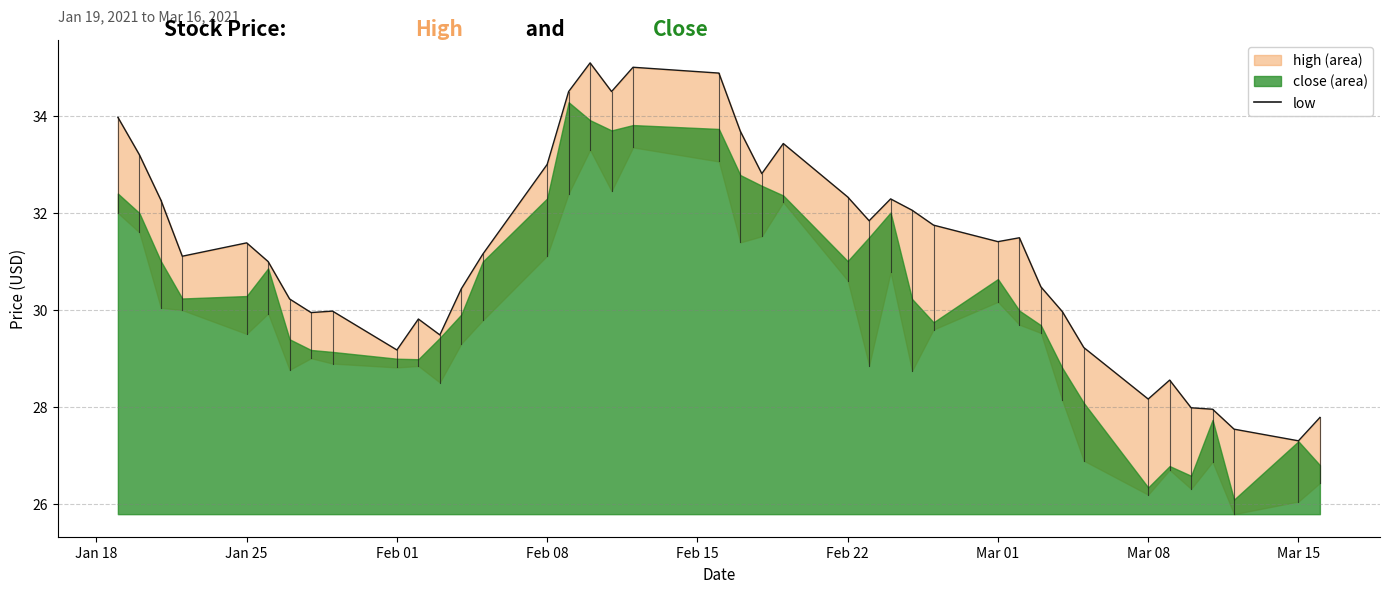

Reading right to left, list all the values displayed in this chart.

27.8	27.3	27.5	28.0	28.0	28.6	28.2	29.2	30.0	30.5	31.5	31.4	31.8	32.1	32.3	31.8	32.3	33.4	32.8	33.7	34.9	35.0	34.5	35.1	34.5	33.0	31.2	30.4	29.5	29.8	29.2	30.0	30.0	30.2	31.0	31.4	31.1	32.3	33.2	34.0